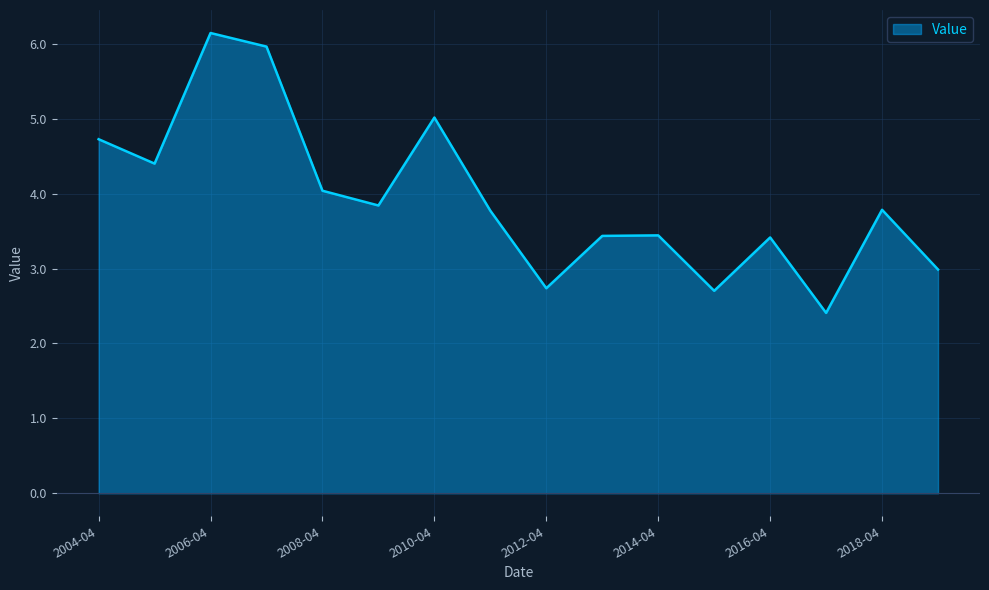

What is the difference between the maximum and minimum values?

3.7